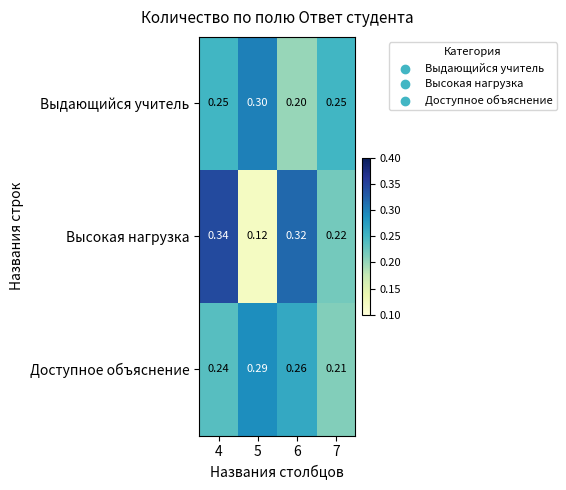

Which series has the largest range (max minus min)?

Высокая нагрузка